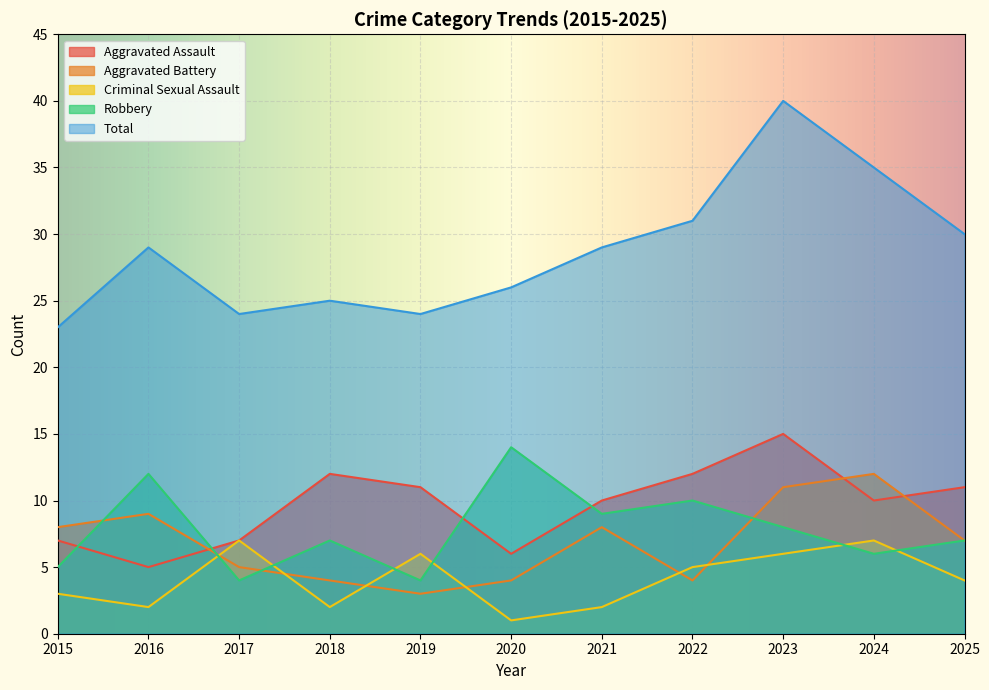

How many data points does each series have?

11